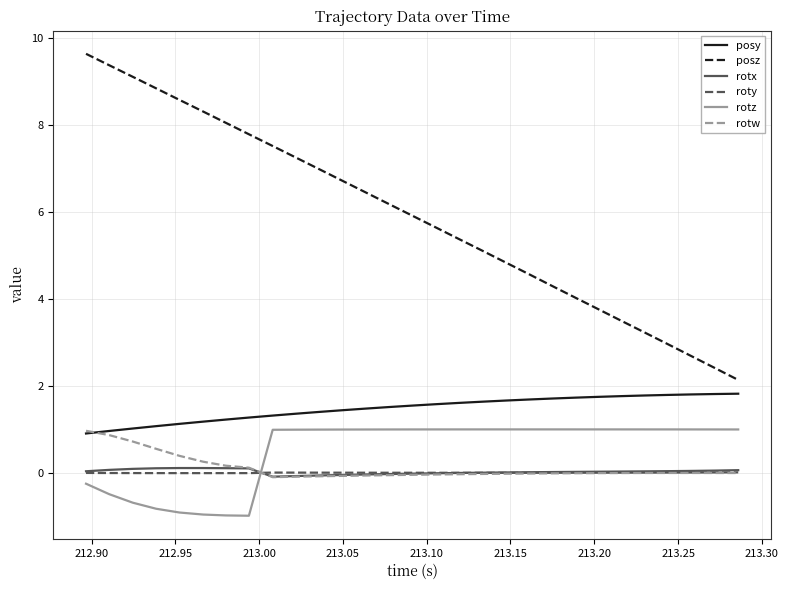

True or false: posz and roty cross at least once.

False